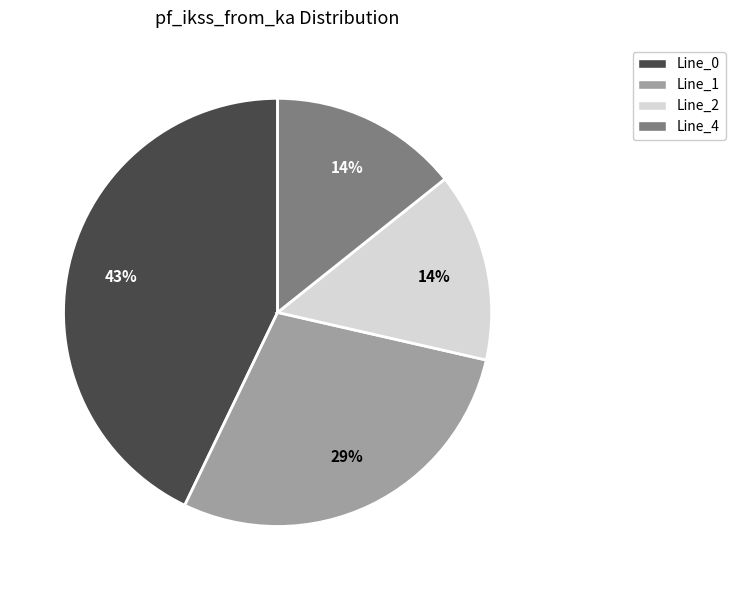

To the nearest percent, what percentage of the pie is Line_4?

14%